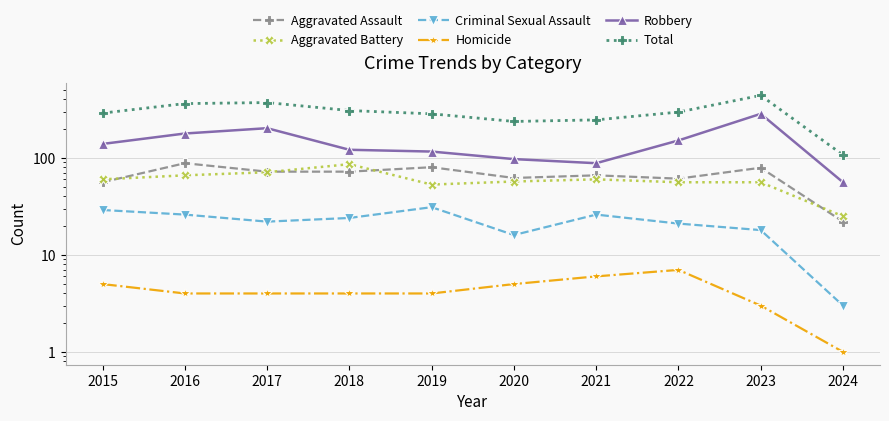

What is the total value across all series at 2021?

492